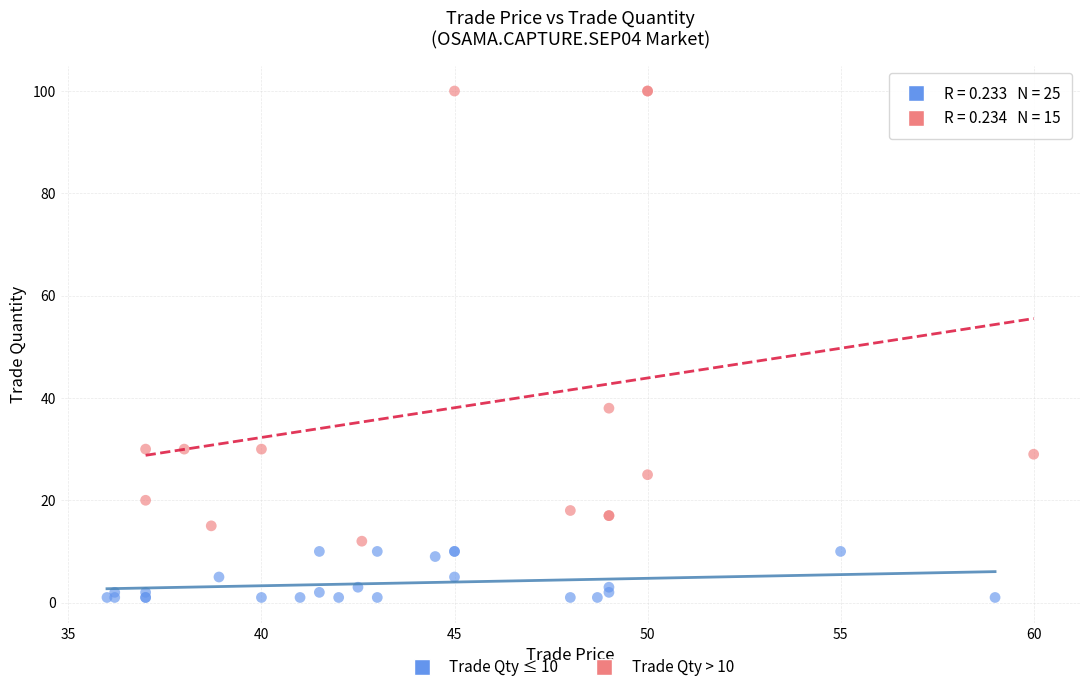

Which series reaches the minimum Y coordinate?

Trade Qty ≤ 10